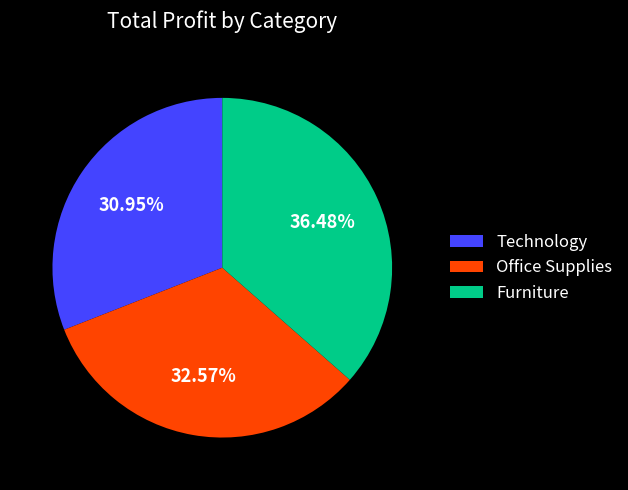

Which slice is the smallest?

Technology